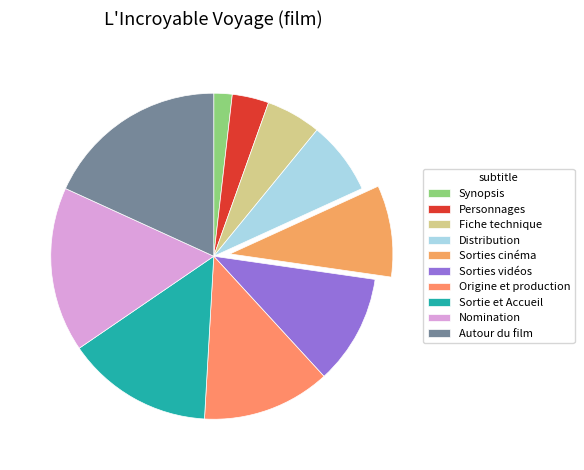

Is the sum of Synopsis and Nomination greater than half?

No